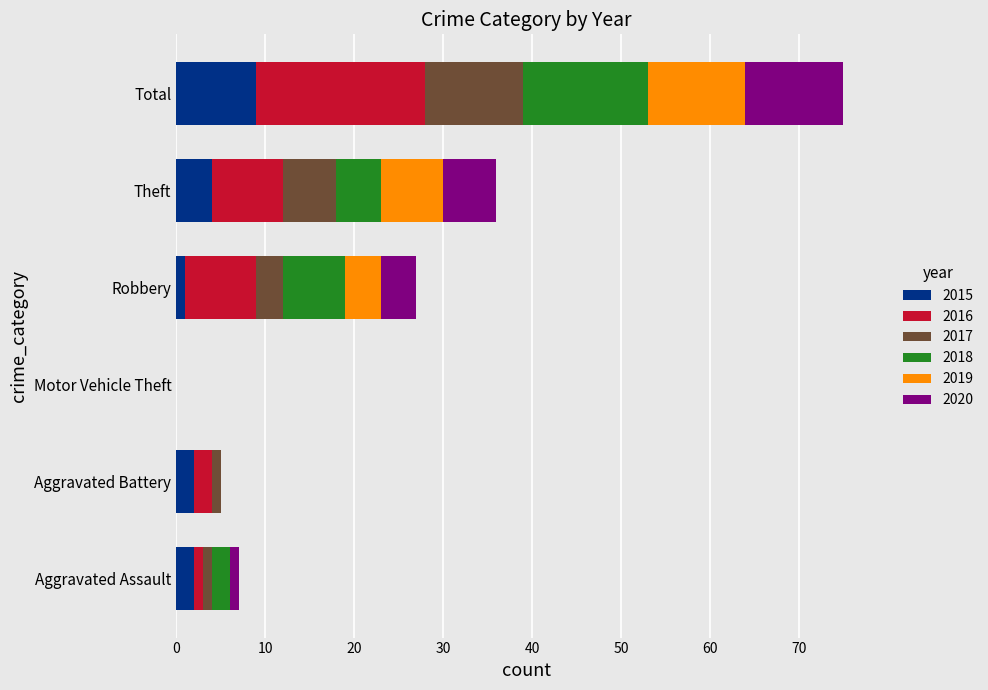

At which category is the sum across all series the highest?

Total